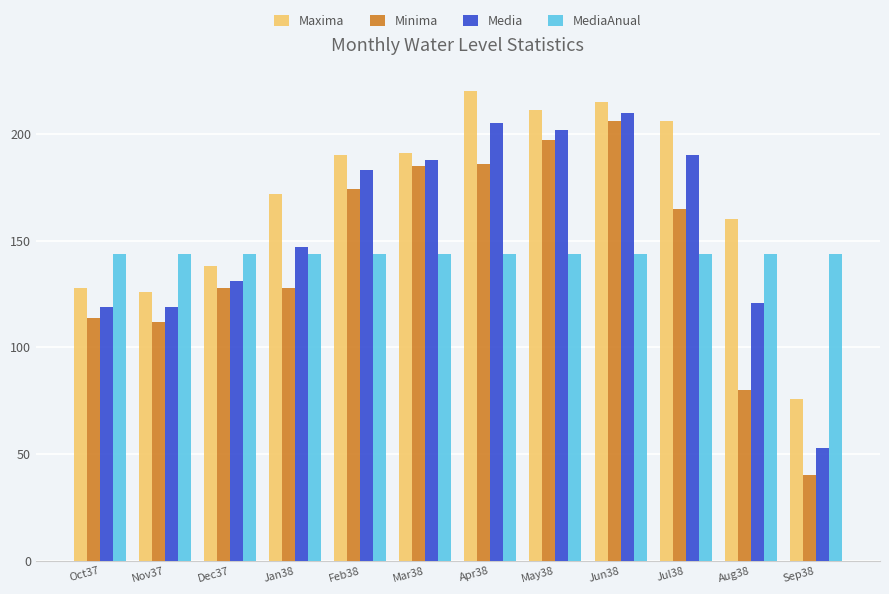

Is it true that Minima equals 85 at Jun38?

False